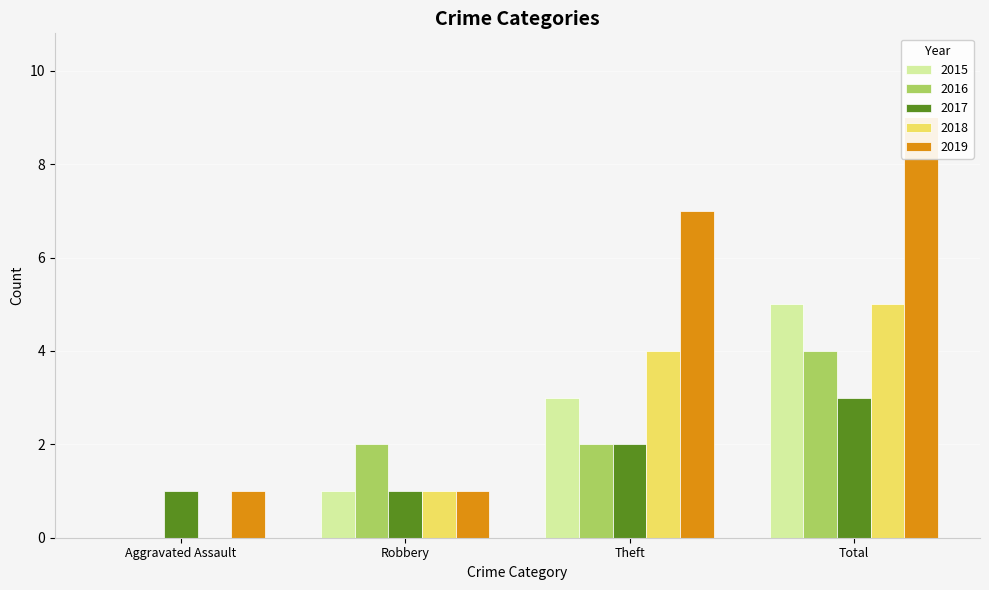

Rank the series at Theft from highest to lowest value.

2019, 2018, 2015, 2016, 2017